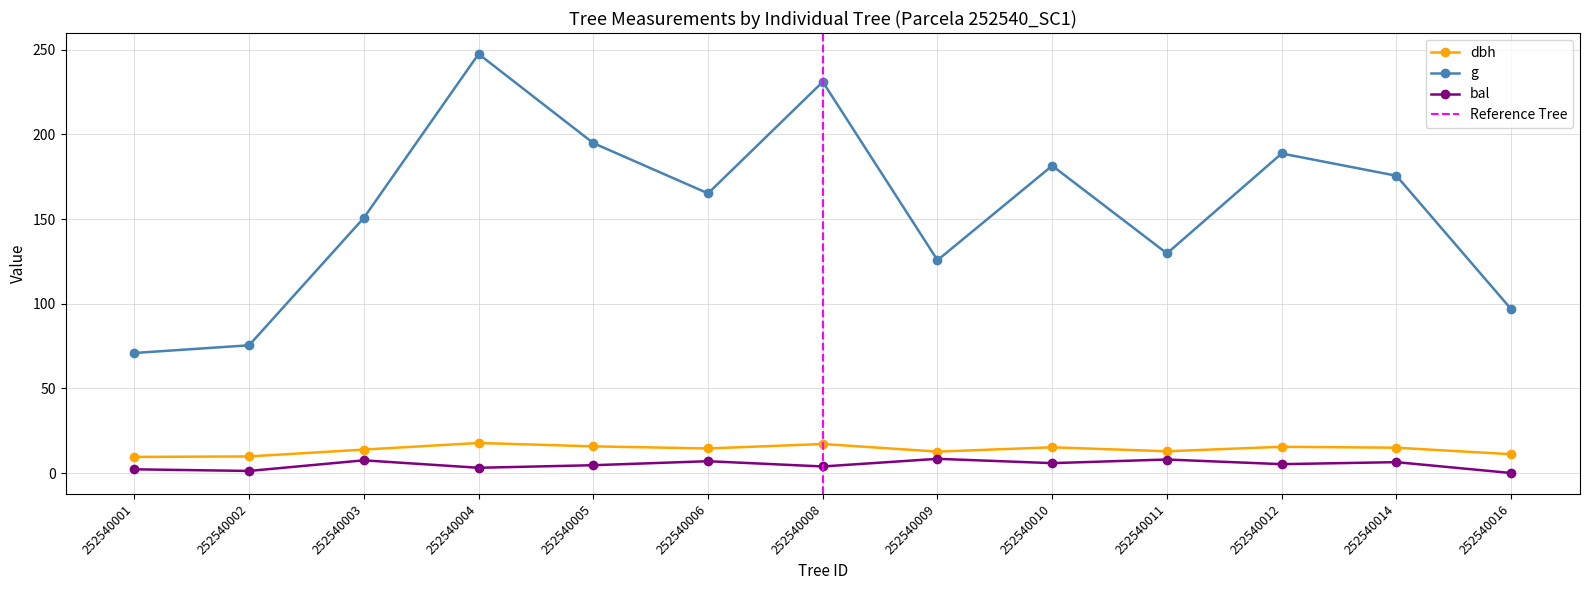

Where is g nearest to the value 159?

252540006